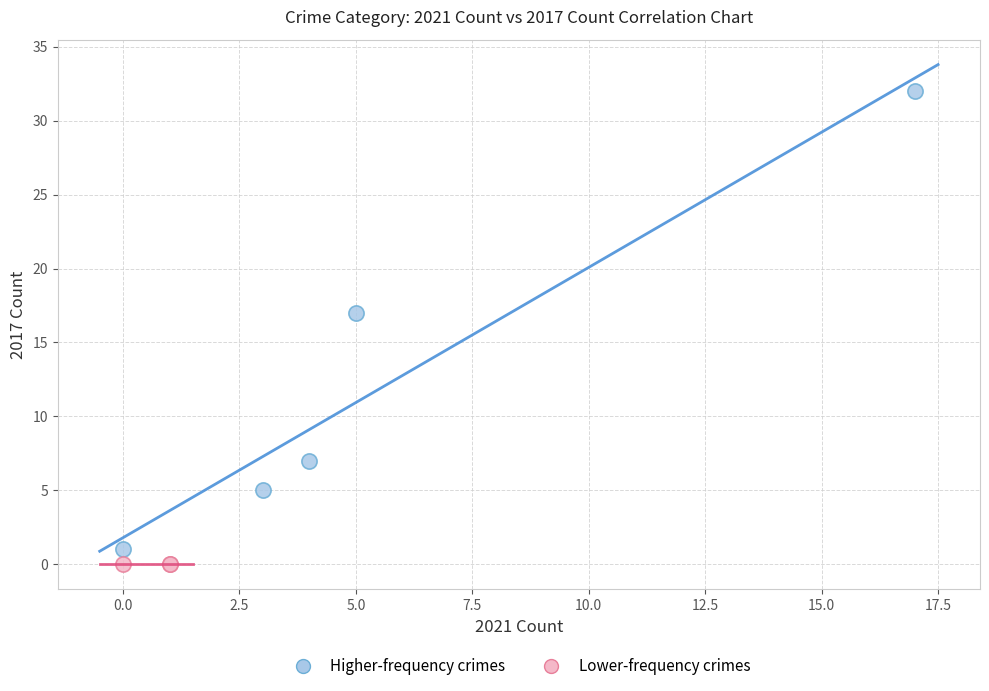

Which series reaches the maximum Y coordinate?

Higher-frequency crimes